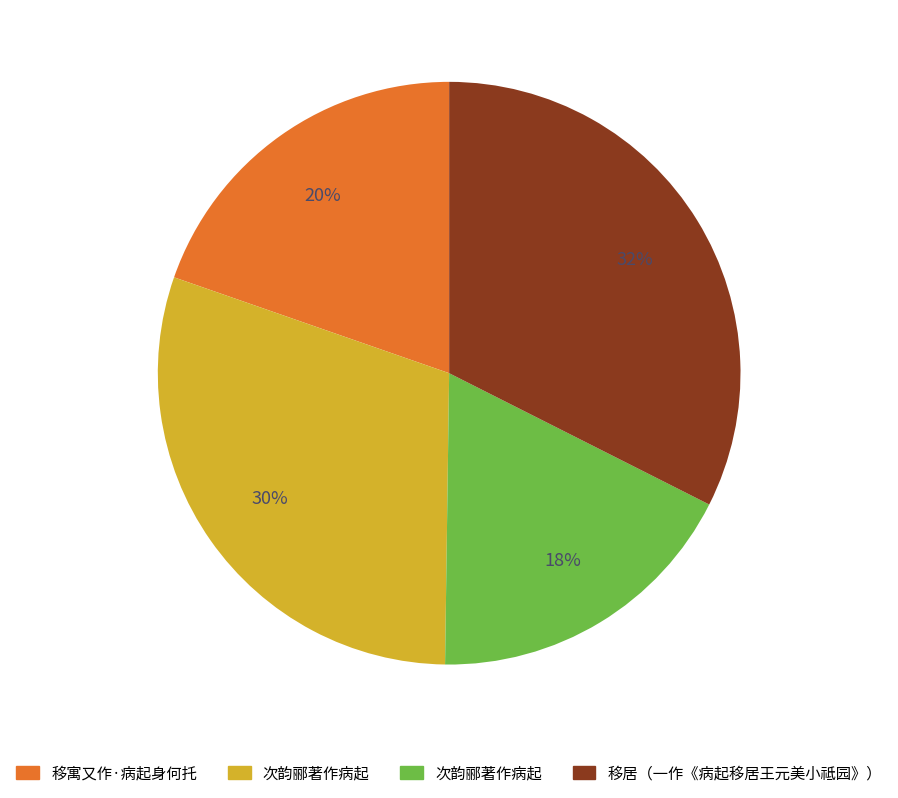

To the nearest percent, what is the average slice percentage?

25%